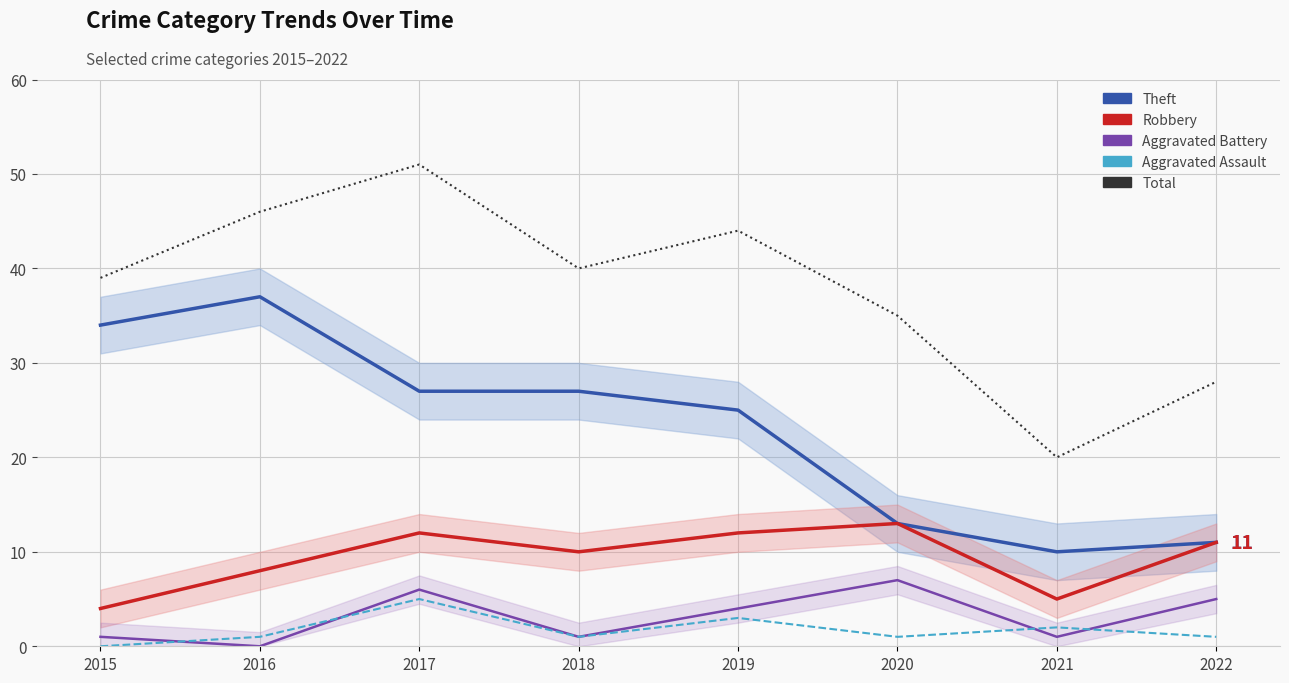

Is this an area chart (filled region under the line)?

No